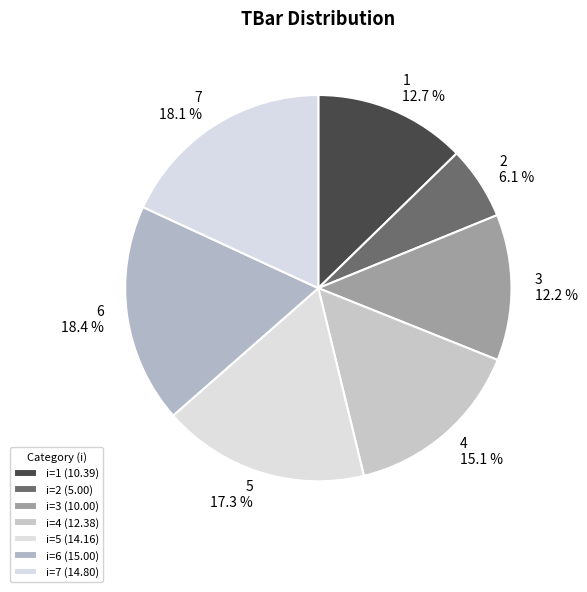

To the nearest percent, what is the average slice percentage?

14%